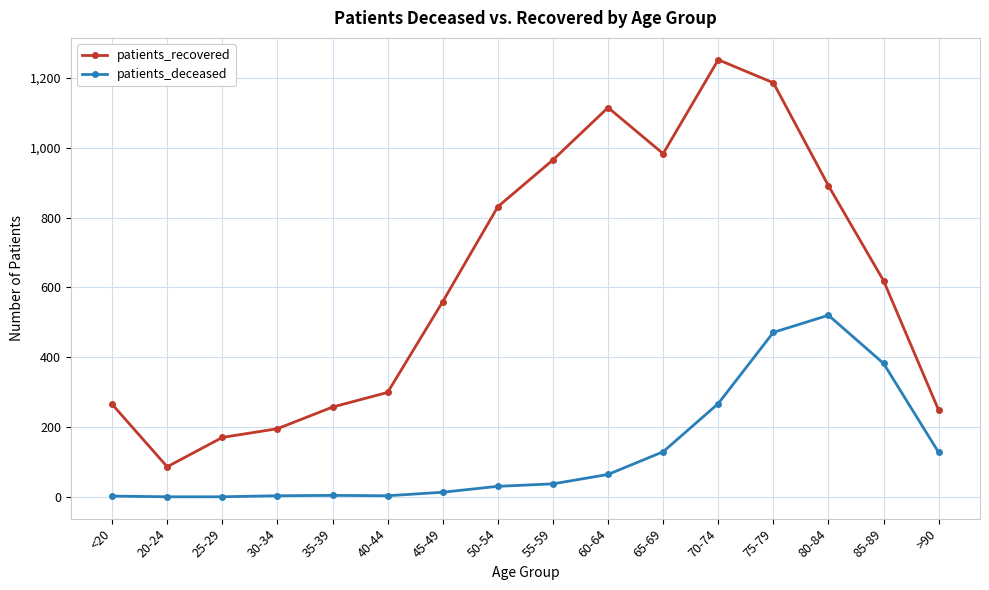

The patients_deceased series shows 382 at 85-89. True or false?

True